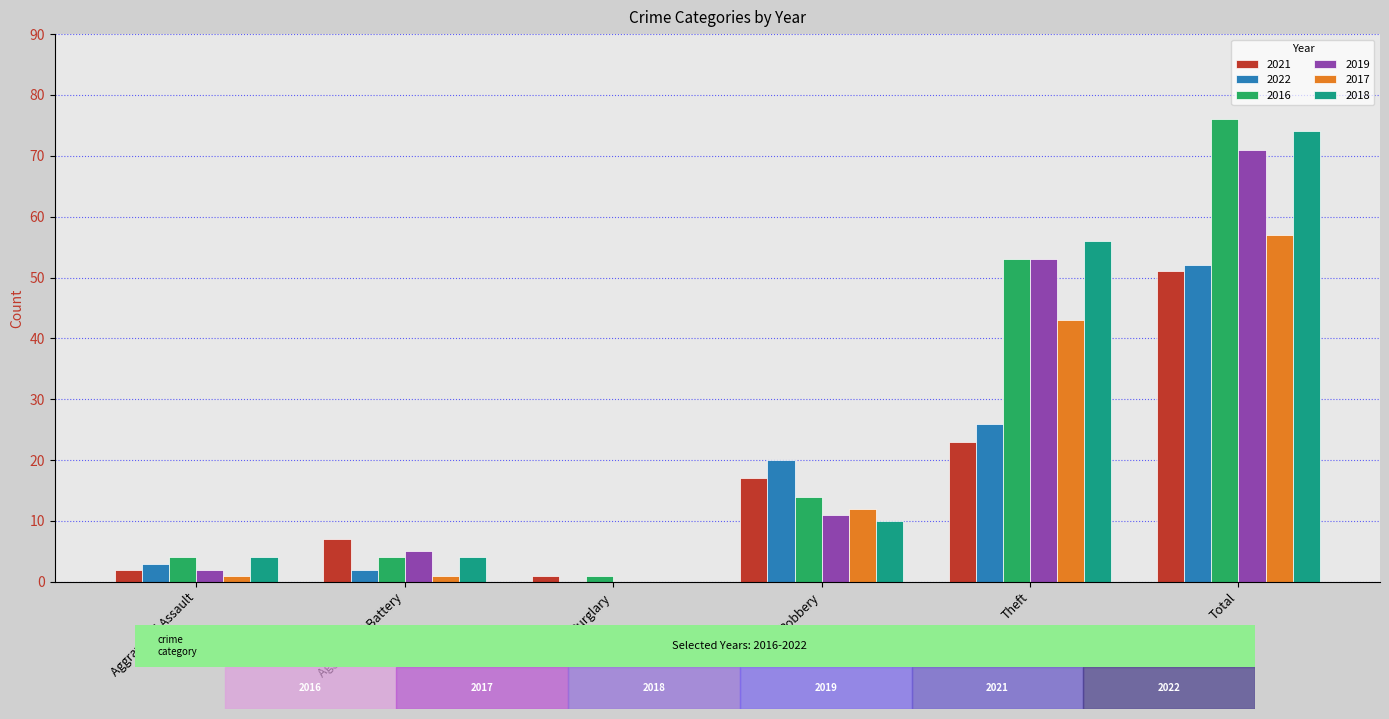

At which category is the sum across all series the highest?

Total